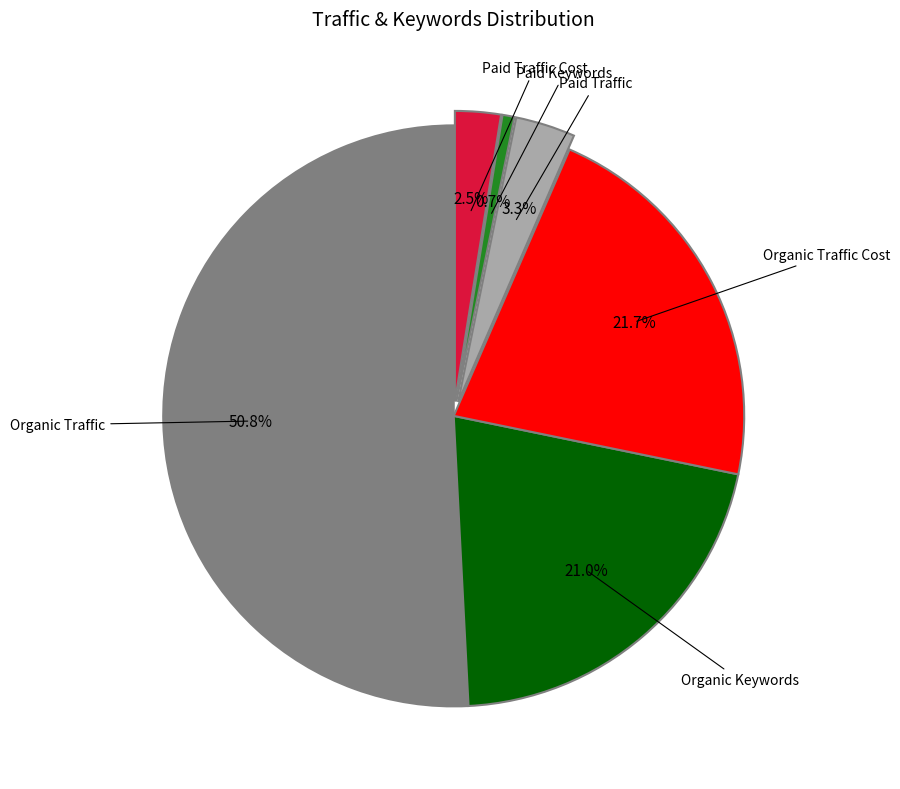

Does any single category account for the majority?

Yes